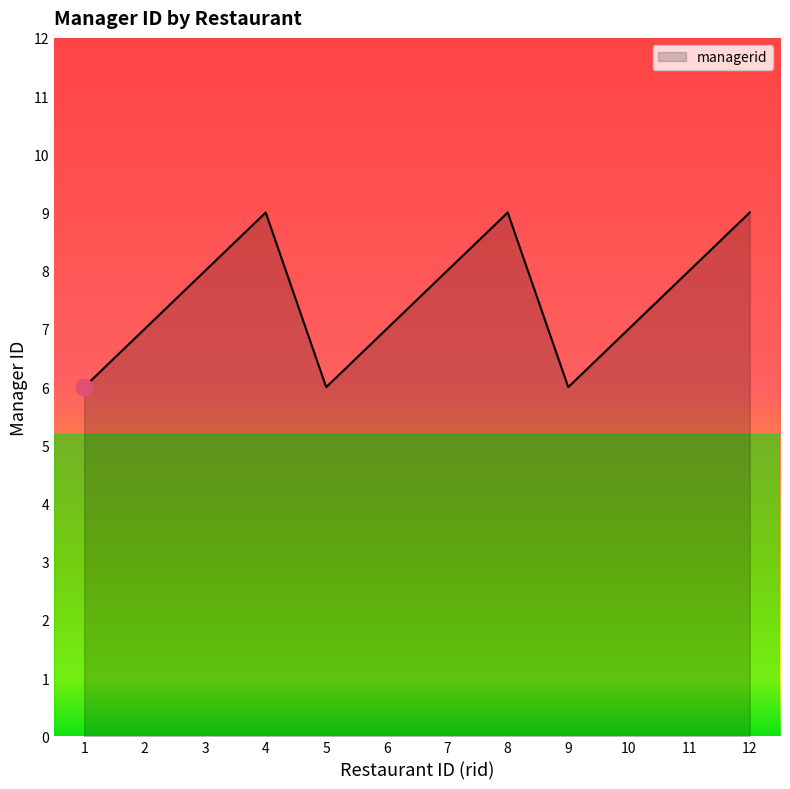

What is the sum of all values?

90